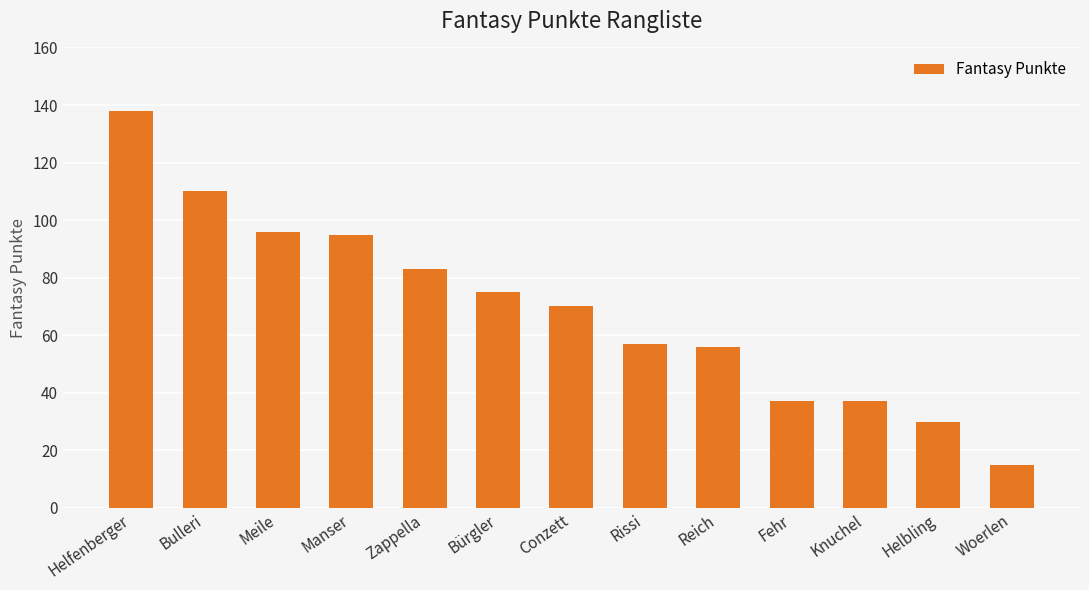

Which category has the lowest value across all series?

Woerlen